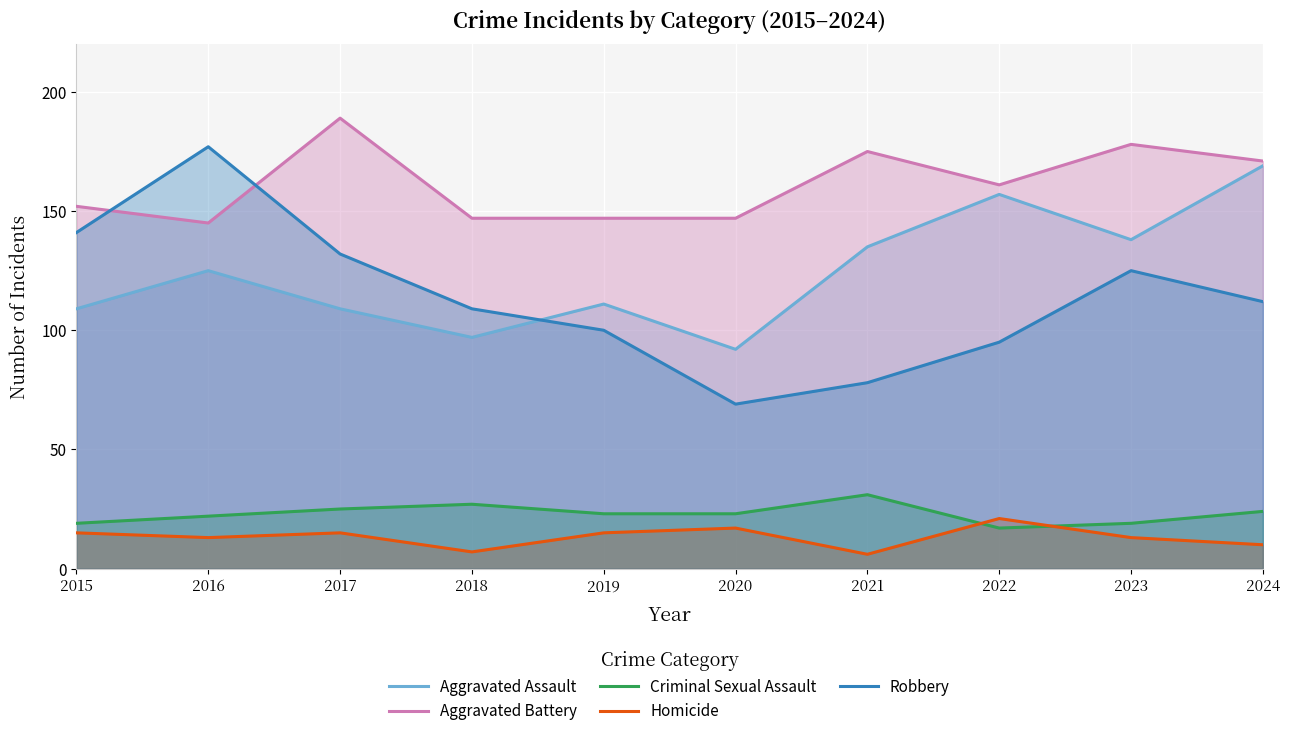

At which category is the sum across all series the highest?

2024